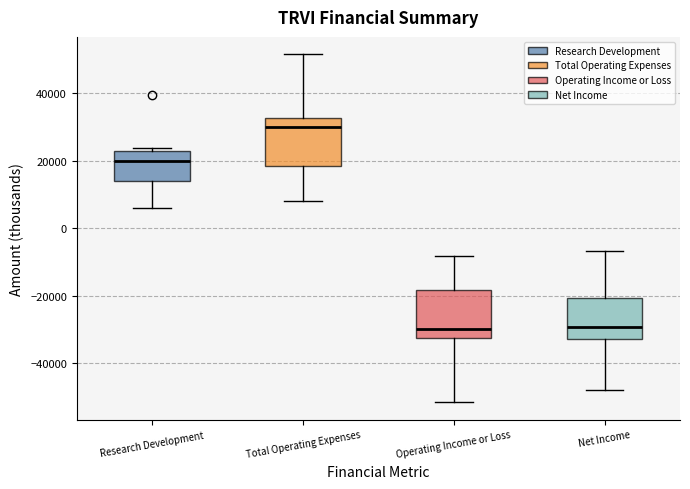

Where does the median line of the box for Net Income sit on the y-axis? The values are not printed on the chart, so give them approximately, as read against the axis.

-30000